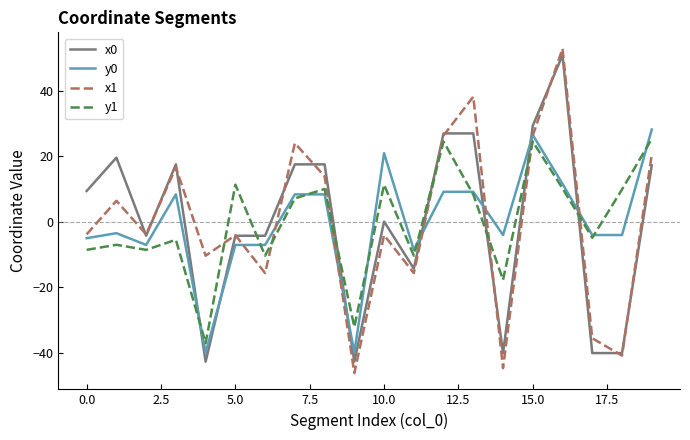

How many categories are shown in the chart?

20